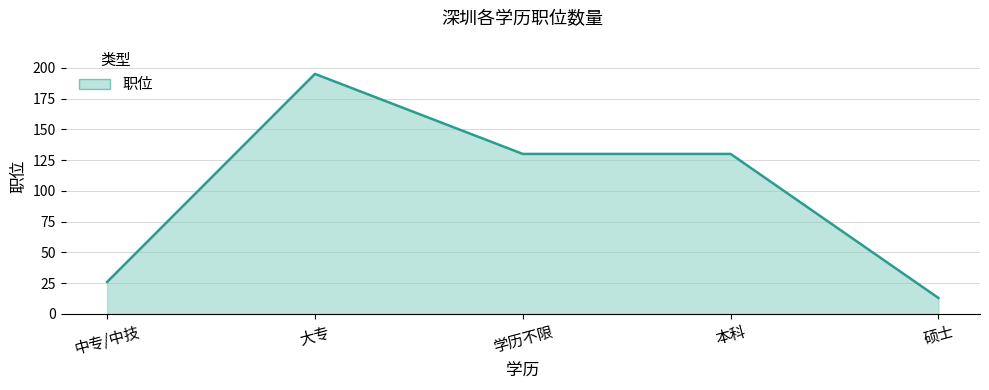

Approximately how many times larger is the value at 硕士 compared to 学历不限?

0.1